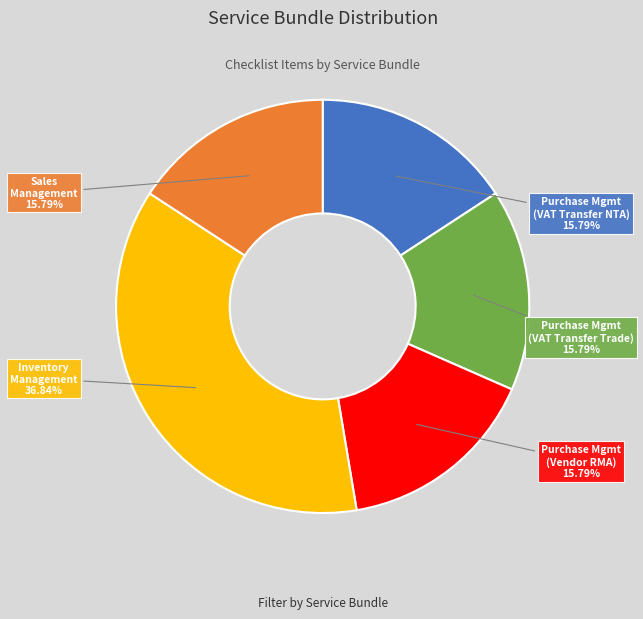

What is the ratio of the value at Purchase Mgmt (VAT Transfer NTA) to the value at Purchase Mgmt (Vendor RMA)?

1.0